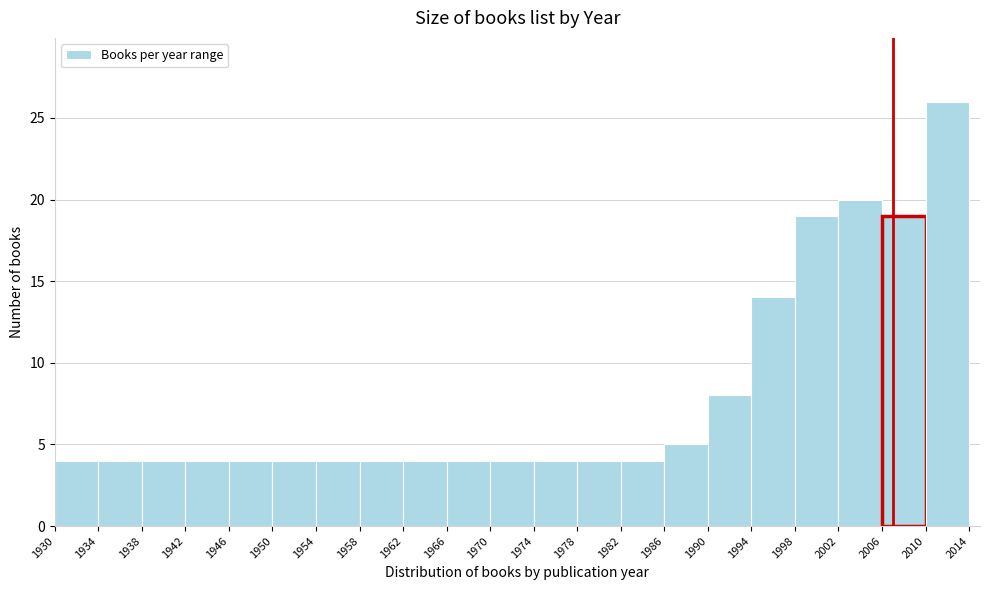

Reading left to right, transcribe this chart: for each bar, give the range it covers on the x-axis and its height. The values are not printed on the chart, so give them approximately, as read against the axis.

1930 to 1934: 4
1934 to 1938: 4
1938 to 1942: 4
1942 to 1946: 4
1946 to 1950: 4
1950 to 1954: 4
1954 to 1958: 4
1958 to 1962: 4
1962 to 1966: 4
1966 to 1970: 4
1970 to 1974: 4
1974 to 1978: 4
1978 to 1982: 4
1982 to 1986: 4
1986 to 1990: 5
1990 to 1994: 8
1994 to 1998: 14
1998 to 2002: 19
2002 to 2006: 20
2006 to 2010: 19
2010 to 2014: 26